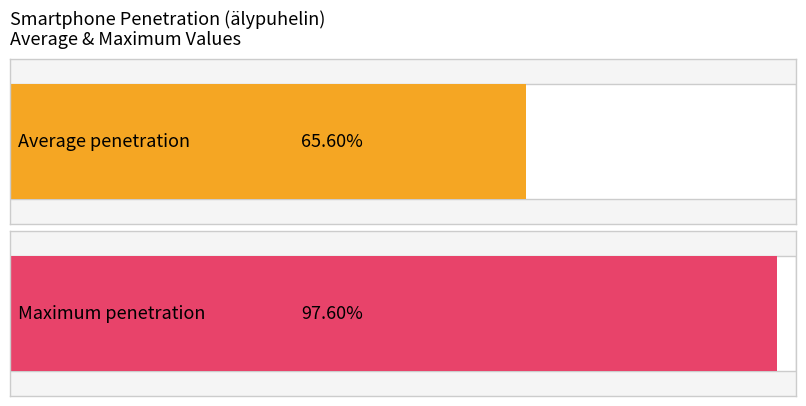

Are the bars grouped side by side (vs. stacked)?

No